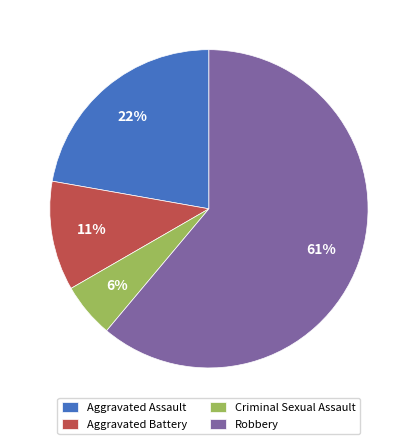

Between Aggravated Battery and Robbery, which is larger?

Robbery